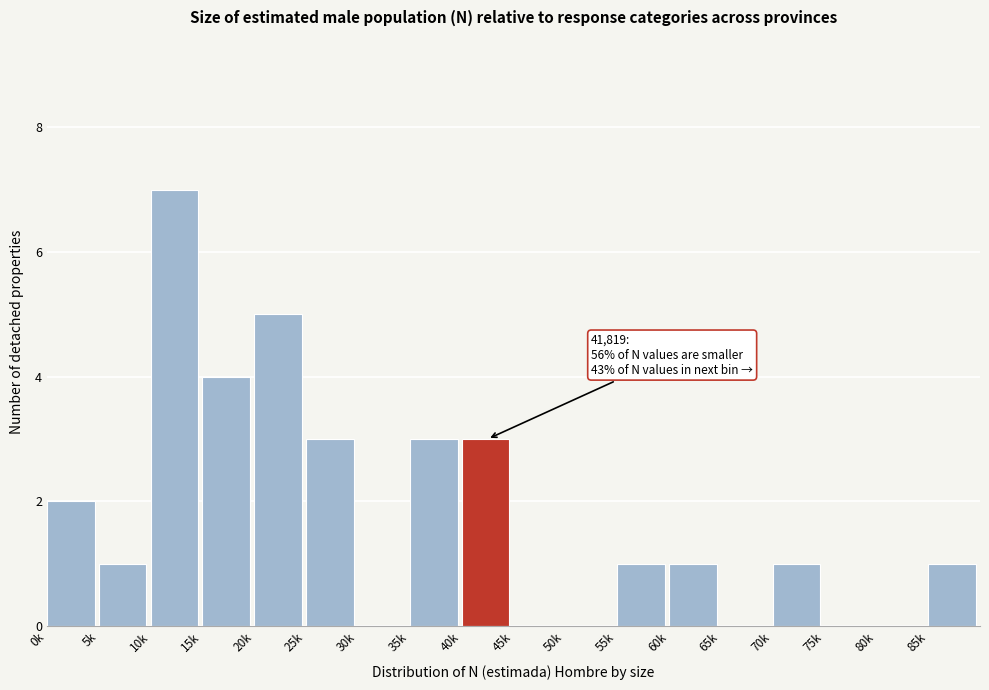

Reading left to right, extract all data points from this chart.

0k=2	5k=1	10k=7	15k=4	20k=5	25k=3	30k=0	35k=3	40k=3	45k=0	50k=0	55k=1	60k=1	65k=0	70k=1	75k=0	80k=0	85k=1